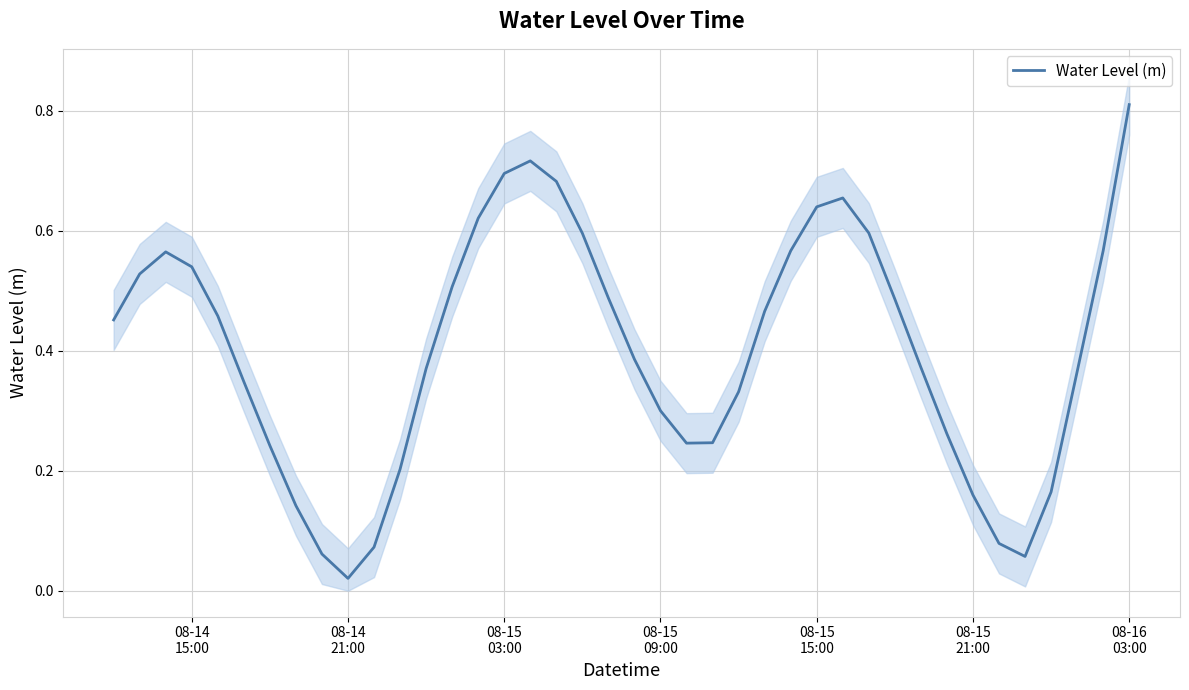

Is it true that the value at 7 is 0.2?

False